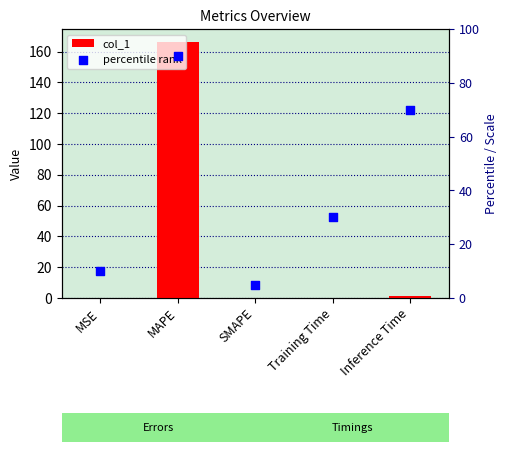

Which series contains the highest Y value?

col_1